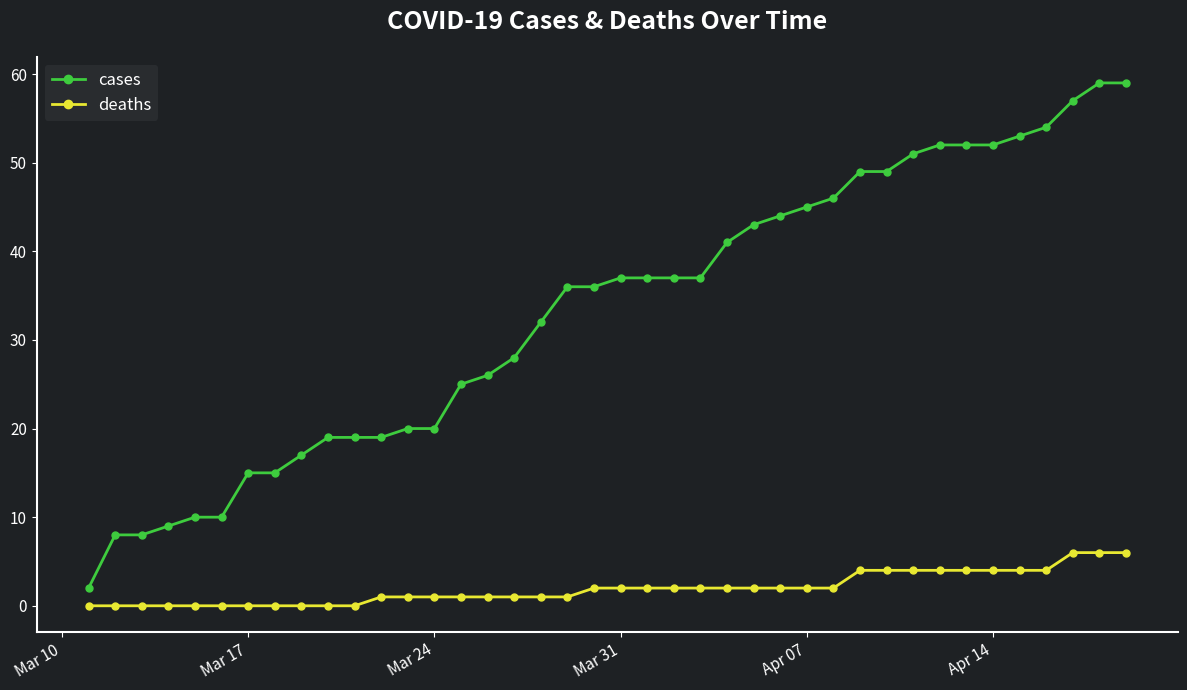

Which series has the largest total across all categories?

cases